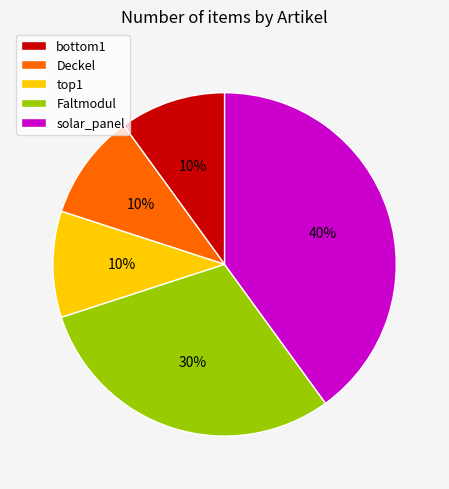

Count the number of slices in the pie.

5